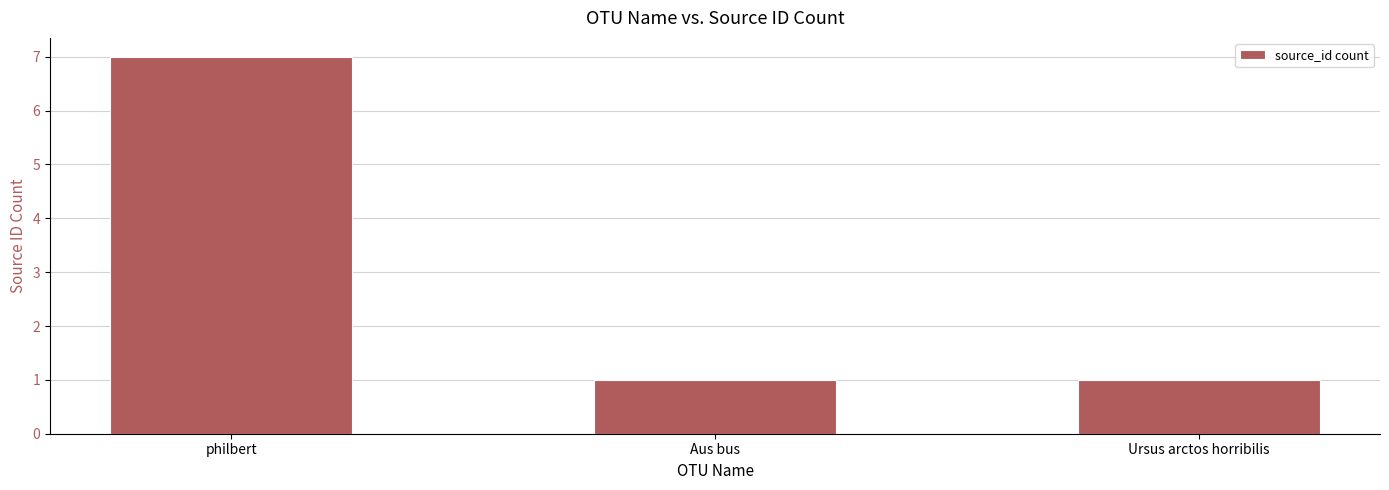

What is the maximum value shown in the chart?

7